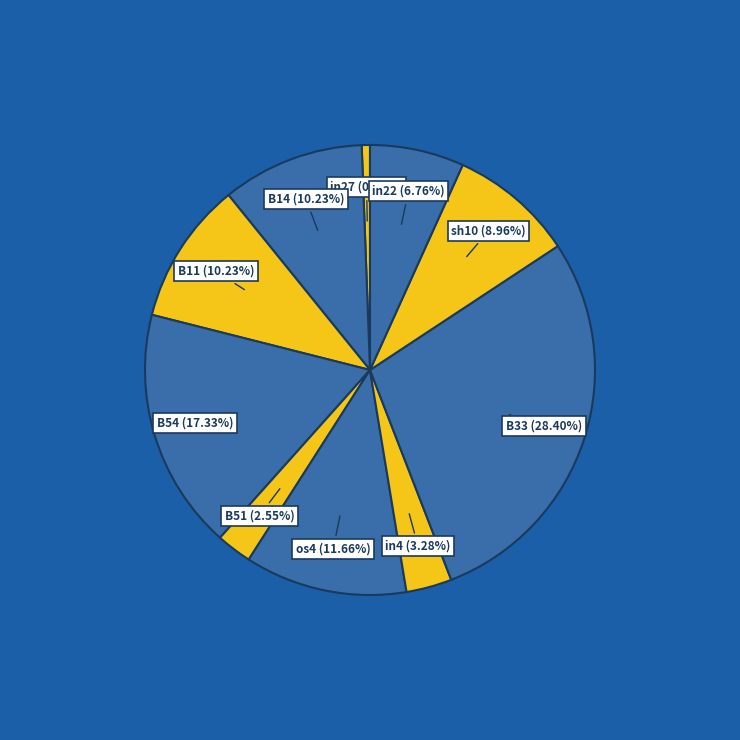

What percentage is NOT represented by in22?

93.2%